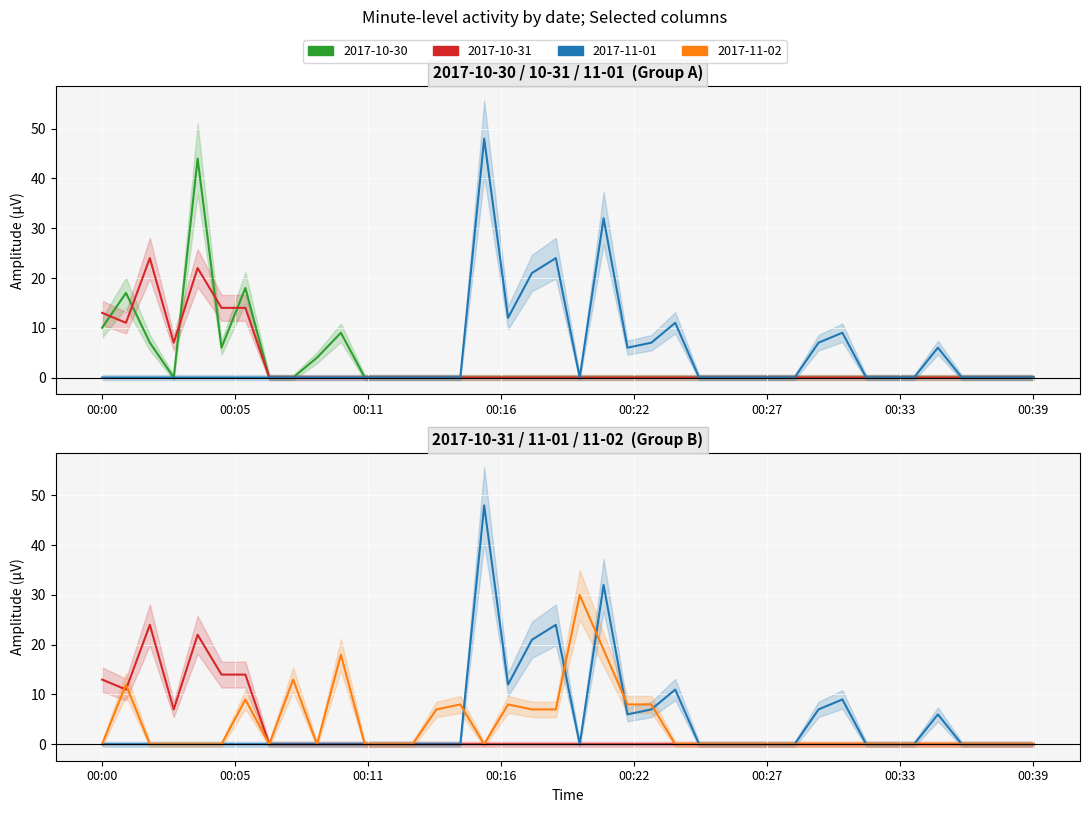

True or false: 2017-10-22 and 2017-11-01 intersect in this chart.

False